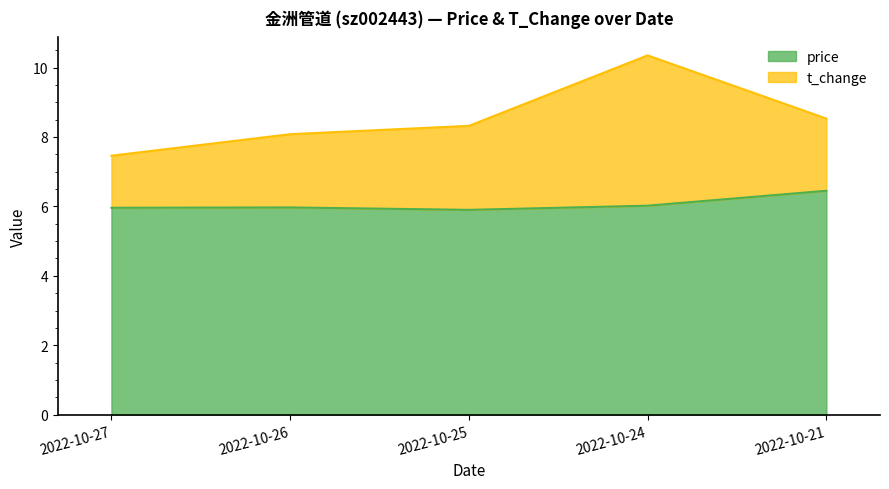

What is the sum of the values at 2022-10-24 and 2022-10-21?

12.5